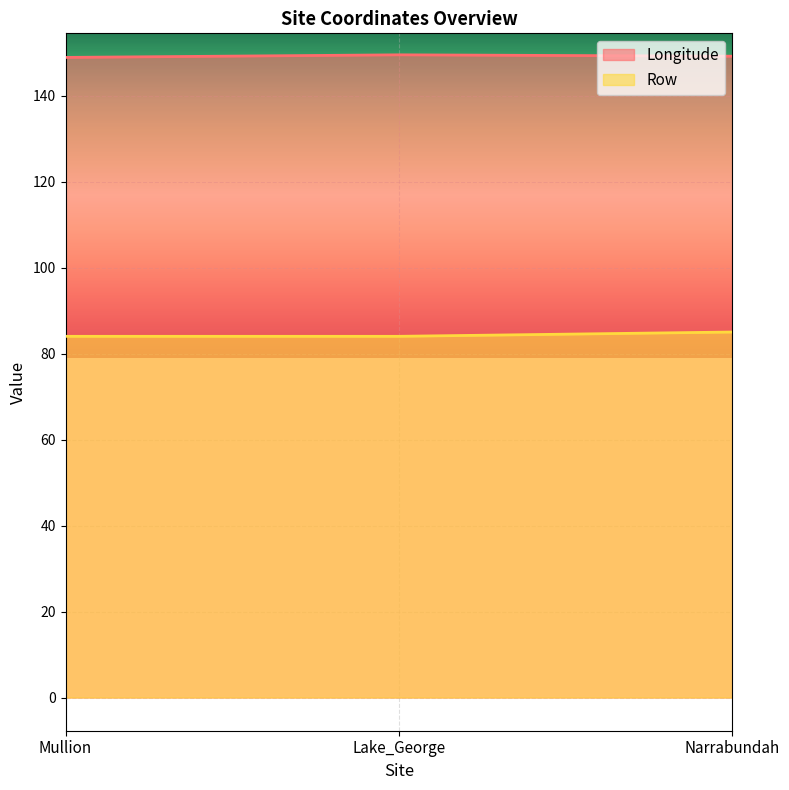

How many data points in Longitude are above 149?

2